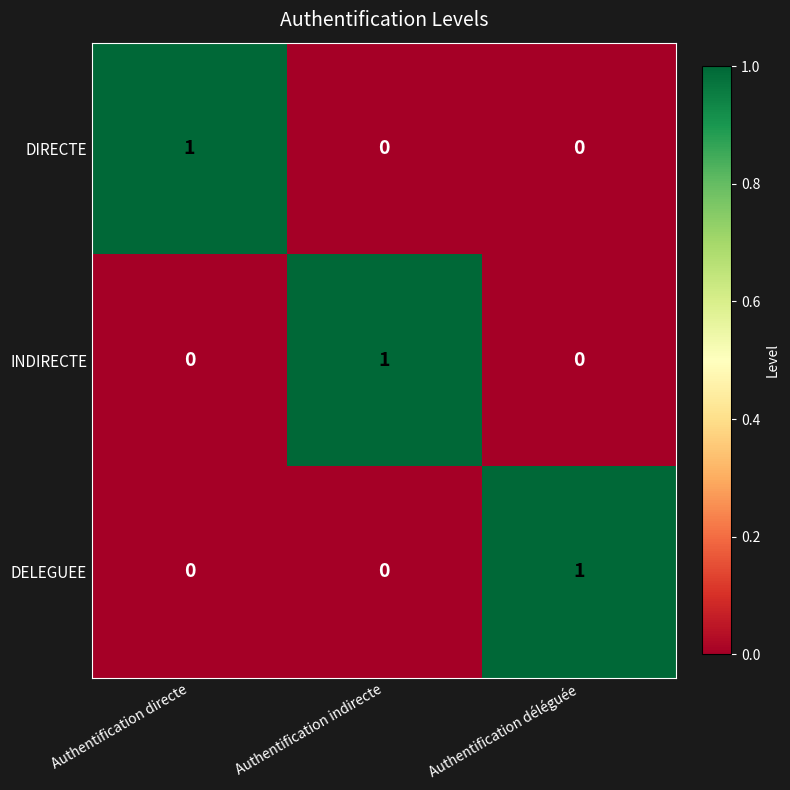

How many INDIRECTE values are between 0 and 1?

3